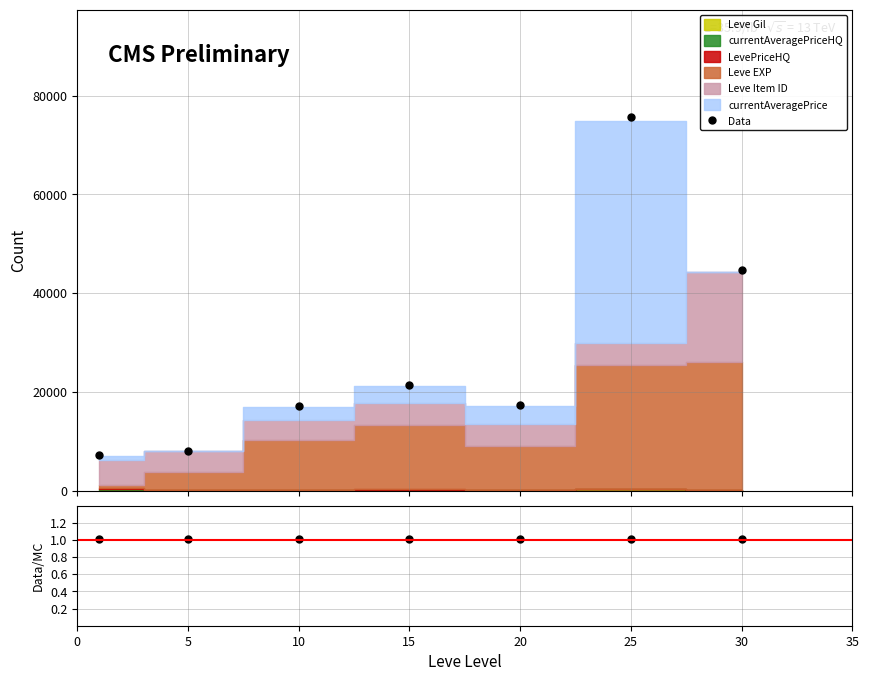

What is the difference between the maximum and minimum values in the Data series?

68597.2